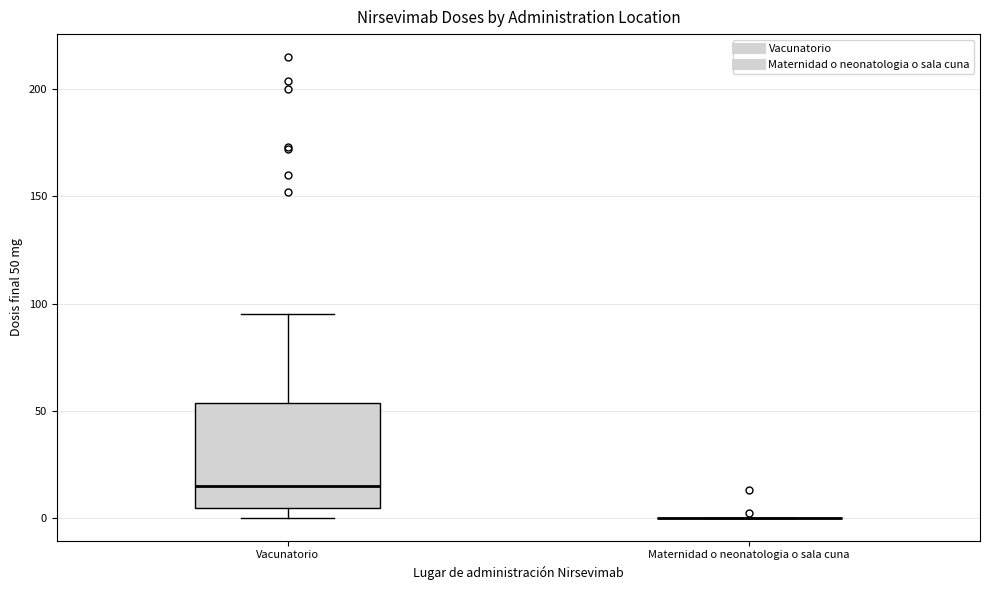

Comparing the boxes themselves (not the whiskers), which one is the tallest?

Vacunatorio